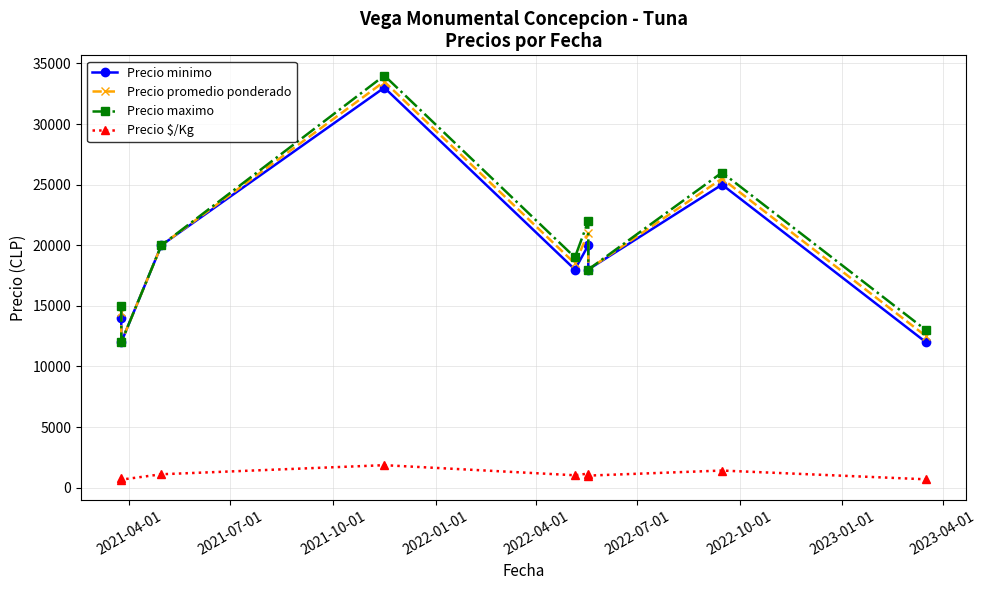

True or false: Precio minimo and Precio maximo cross at least once.

False